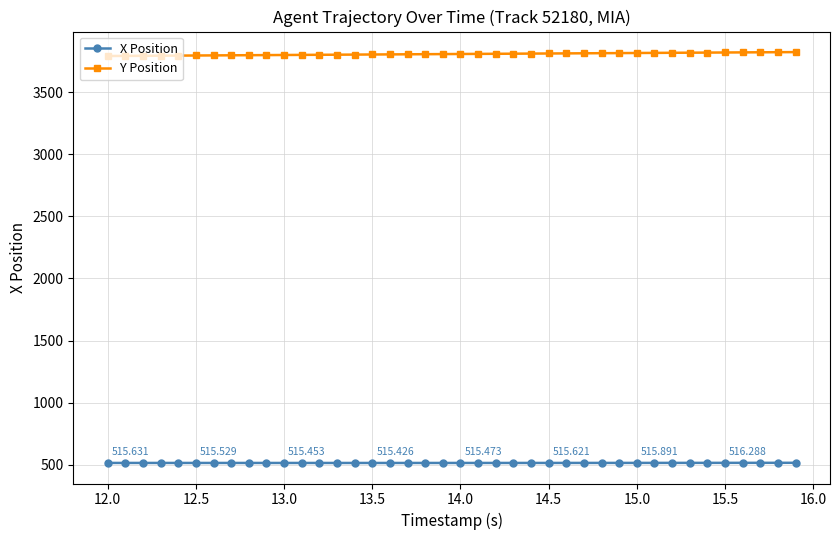

True or false: X Position and Y Position intersect in this chart.

False